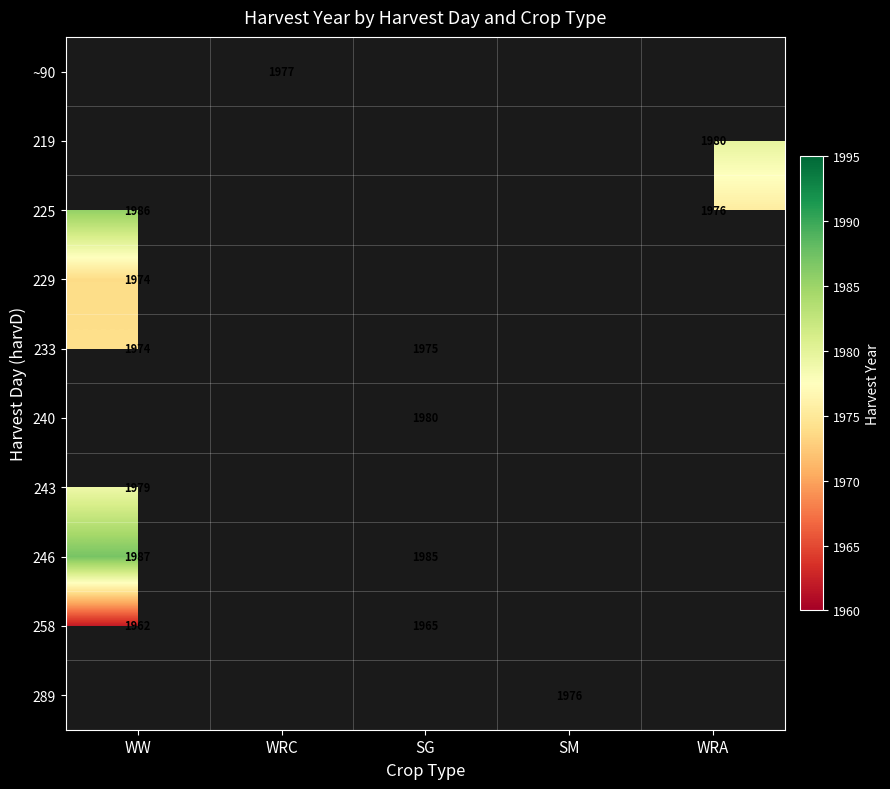

The ~90 series shows 1977 at WRC. True or false?

True